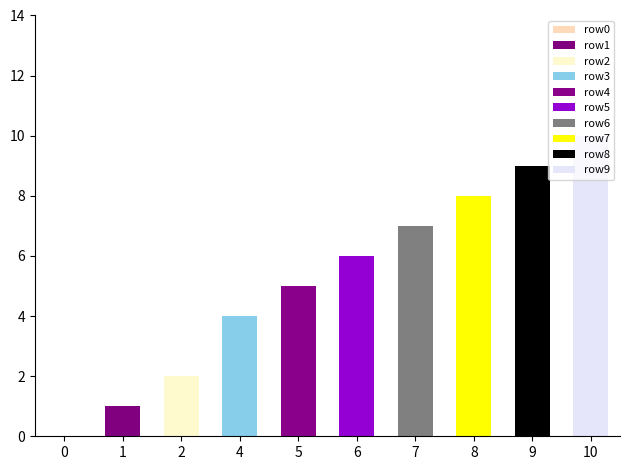

True or false: the data shows 5 at 5.

True